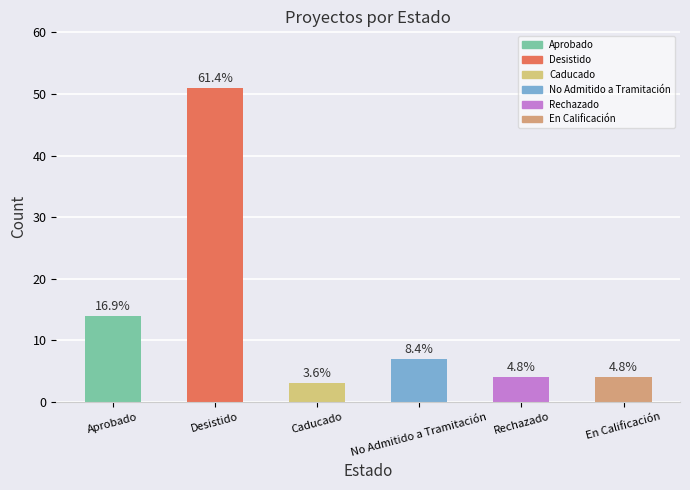

What is the ratio of the value at En Calificación to the value at Aprobado?

0.3